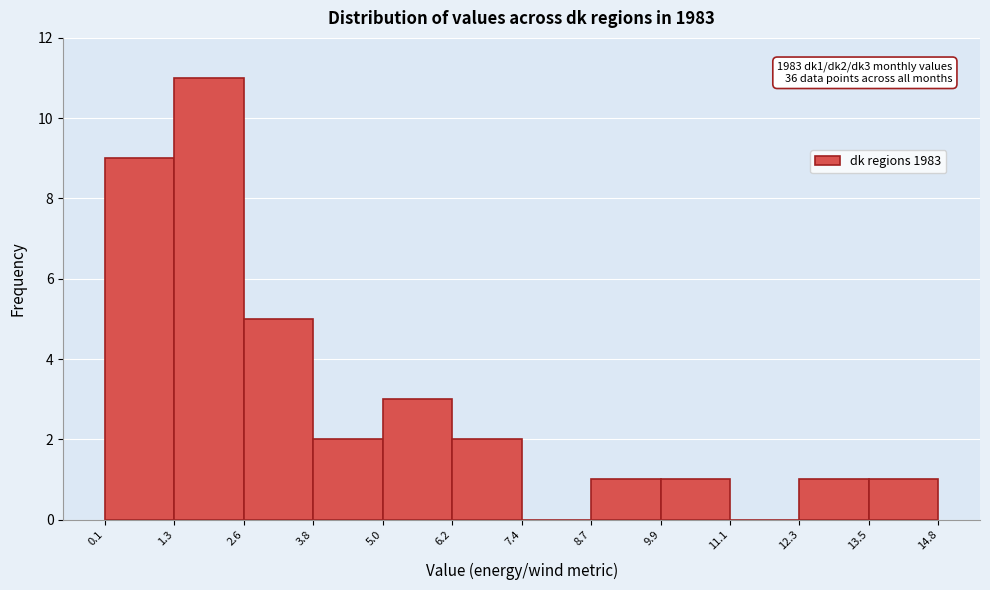

Which range on the x-axis has the tallest bar?

1.3 to 2.6